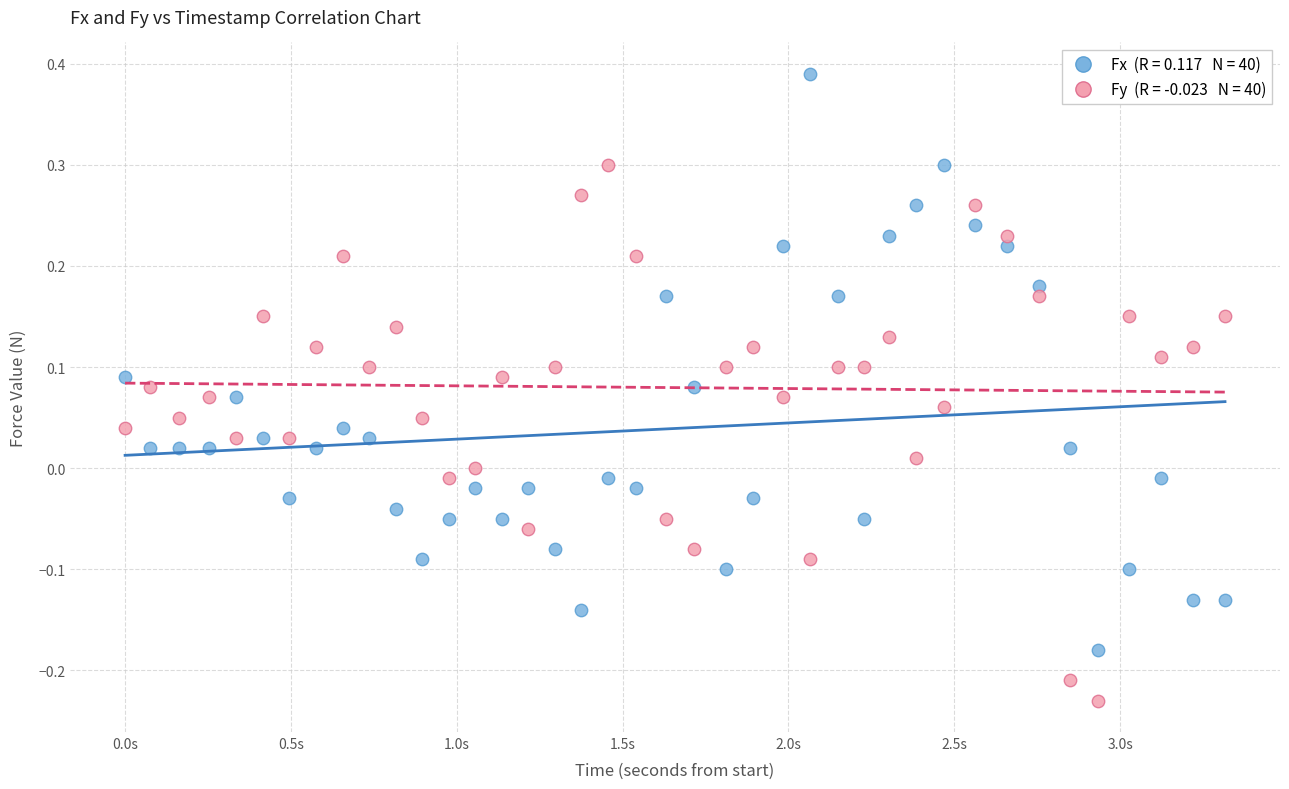

Across all data points, what is the range of Y values (max minus min)?

0.6